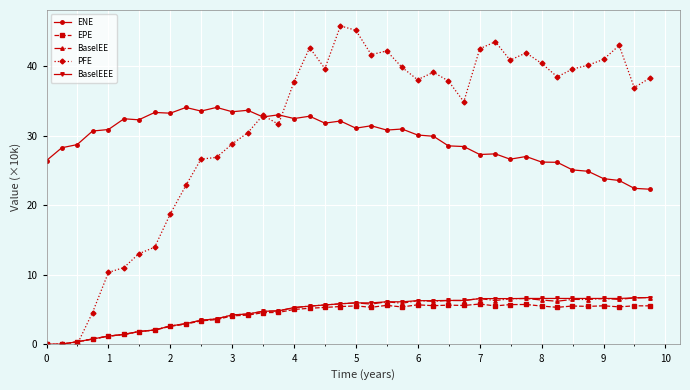

Which series has the largest range (max minus min)?

PFE